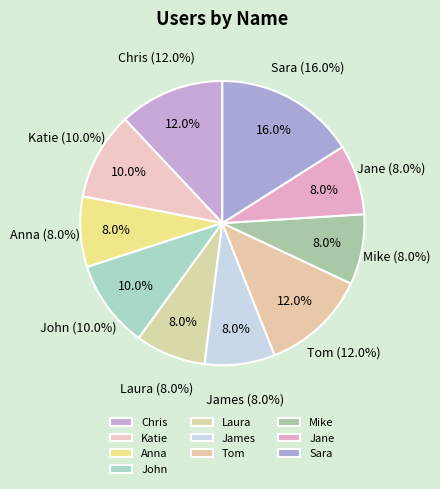

Is Katie the majority of the pie?

No